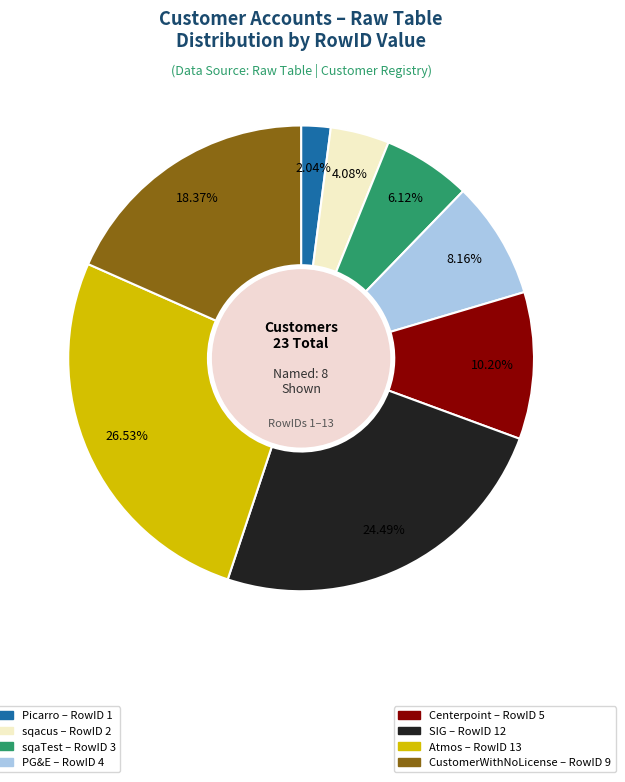

How many segments does this pie chart have?

8